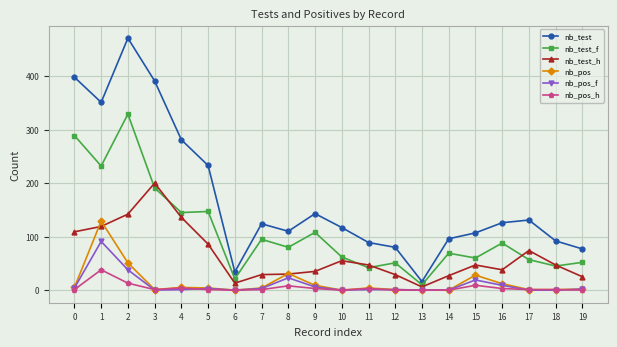

At which category is the sum across all series the highest?

2